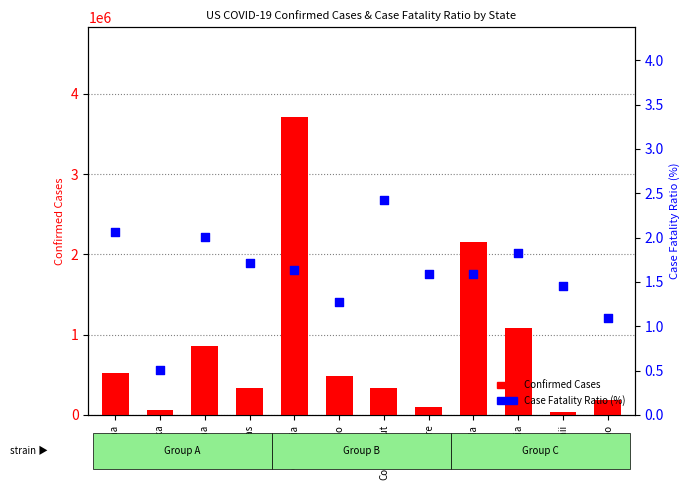

Which series has the largest Y range (max minus min)?

Confirmed Cases